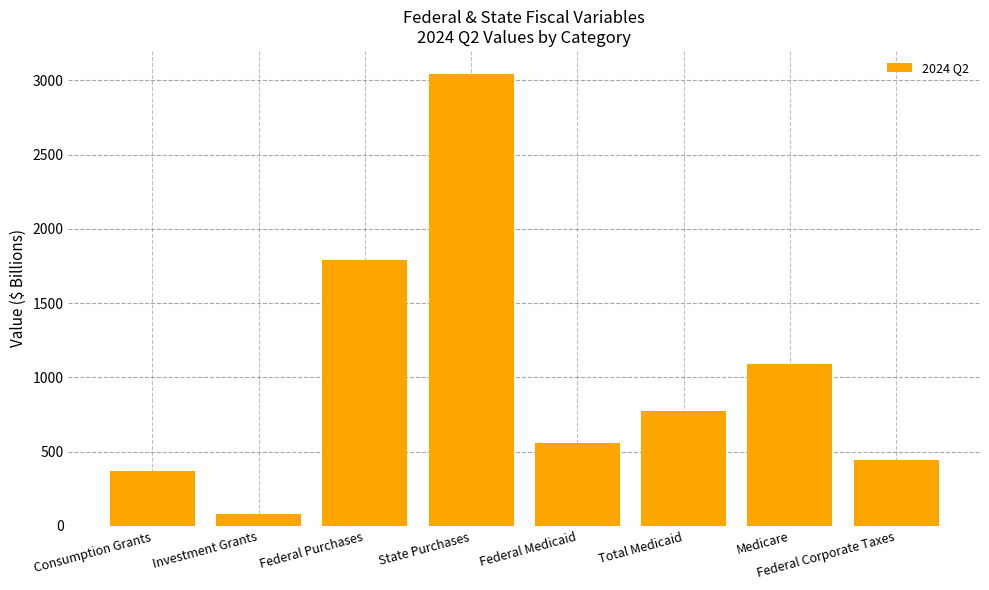

What is the sum of the values at Investment Grants and Consumption Grants?

444.2